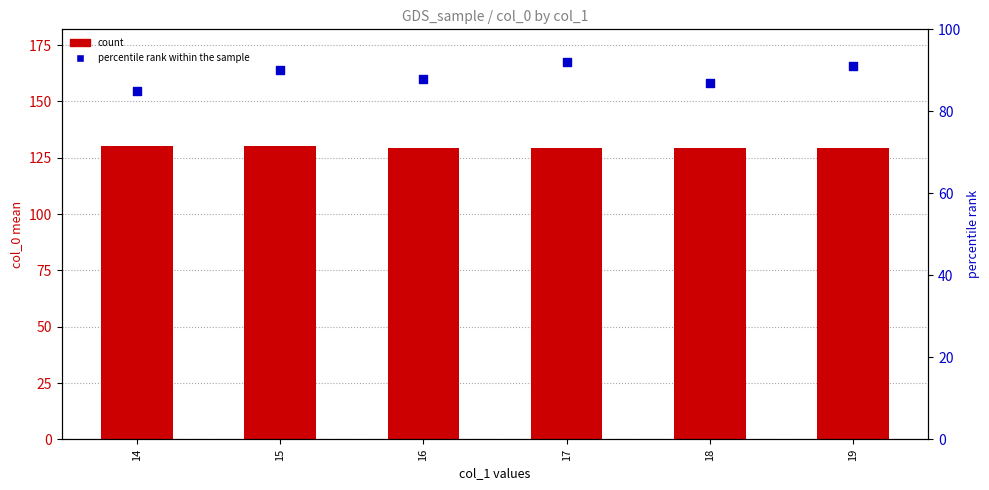

Which series contains the lowest Y value?

percentile rank within the sample